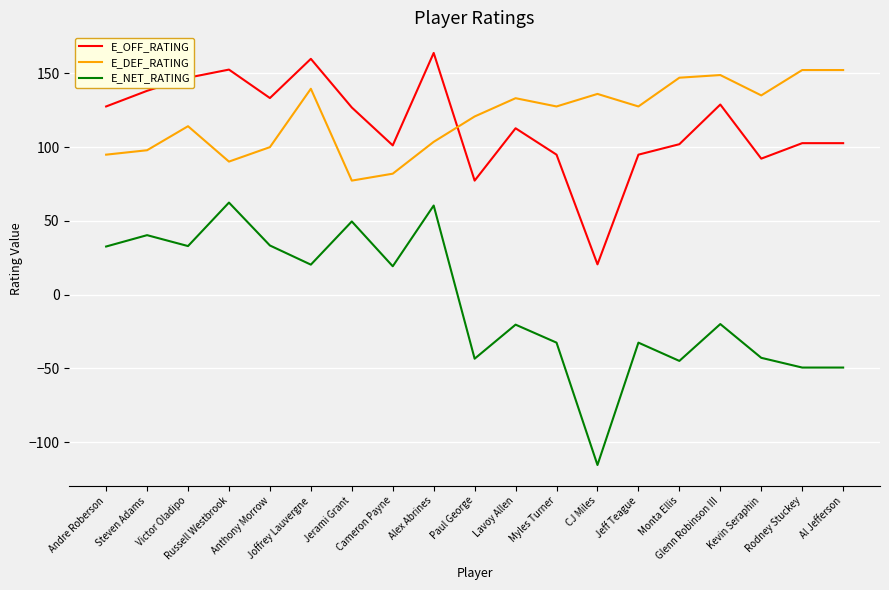

True or false: E_DEF_RATING and E_NET_RATING intersect in this chart.

False